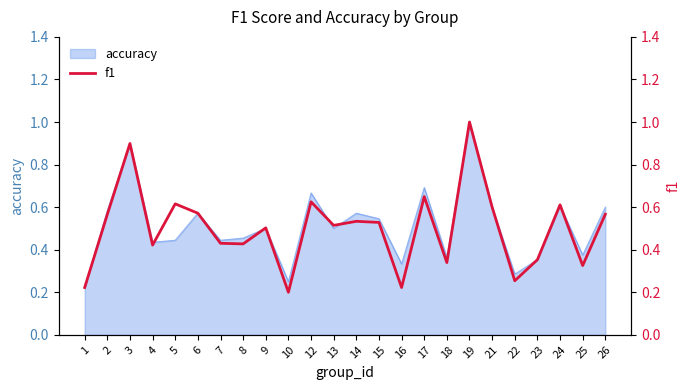

How many lines are shown in the chart?

1